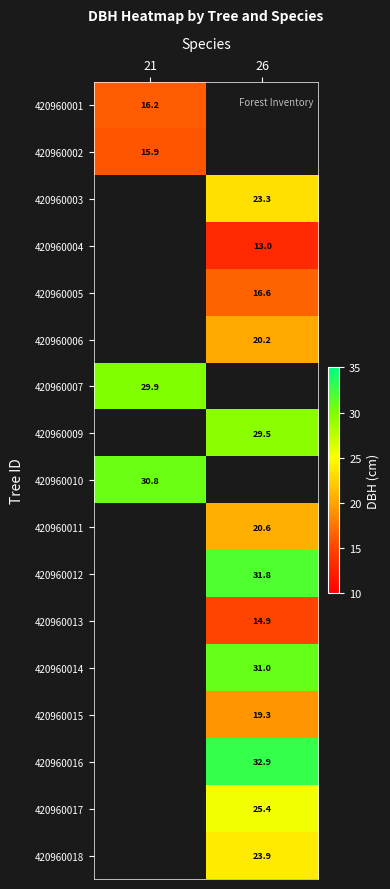

The value of 420960011 at 26 is 20.6. True or false?

True